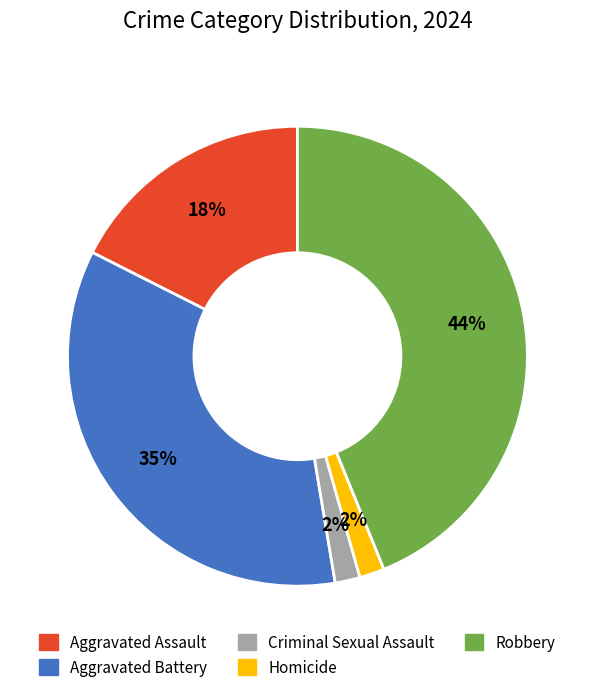

To the nearest percent, what is the combined percentage of Criminal Sexual Assault and Aggravated Battery?

37%